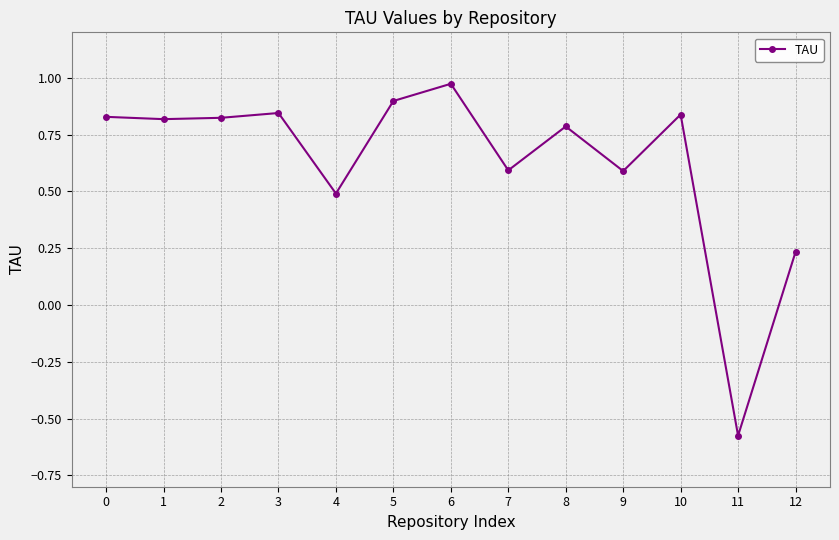

At which category does the chart reach its minimum across all series?

11